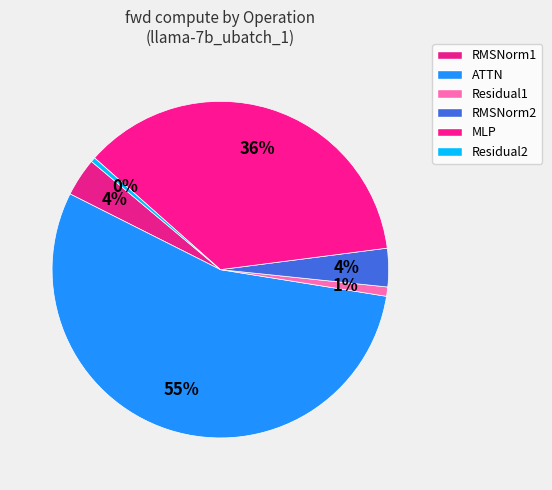

Combined, what portion of the pie is MLP and Residual1?

37.3%